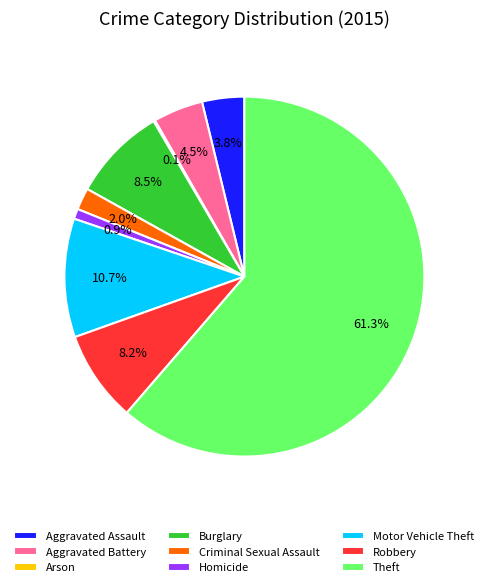

What is the ratio of the value at Motor Vehicle Theft to the value at Criminal Sexual Assault?

5.4